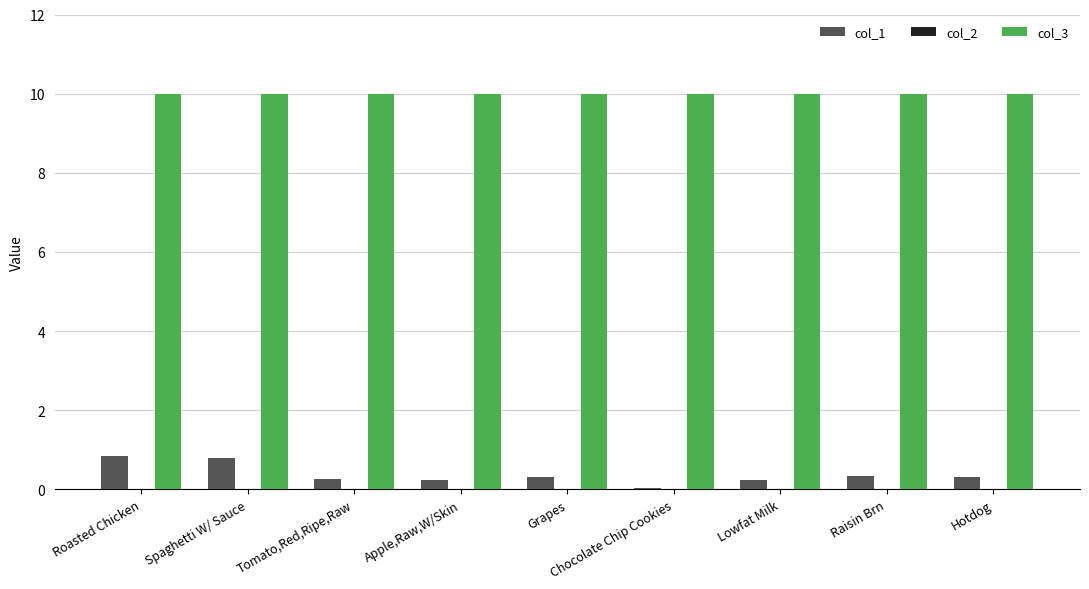

Which series has the widest spread of values?

col_1